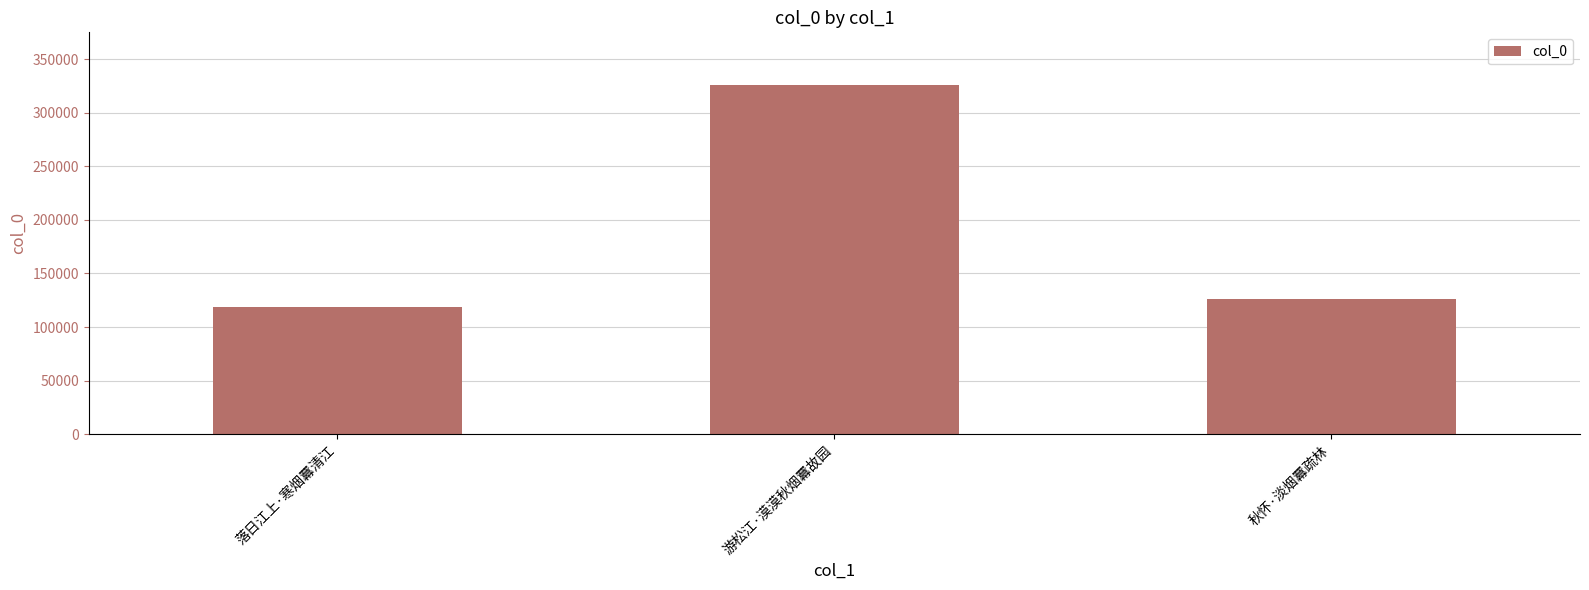

At which label does the data first exceed 126008?

游松江·漠漠秋烟羃故园